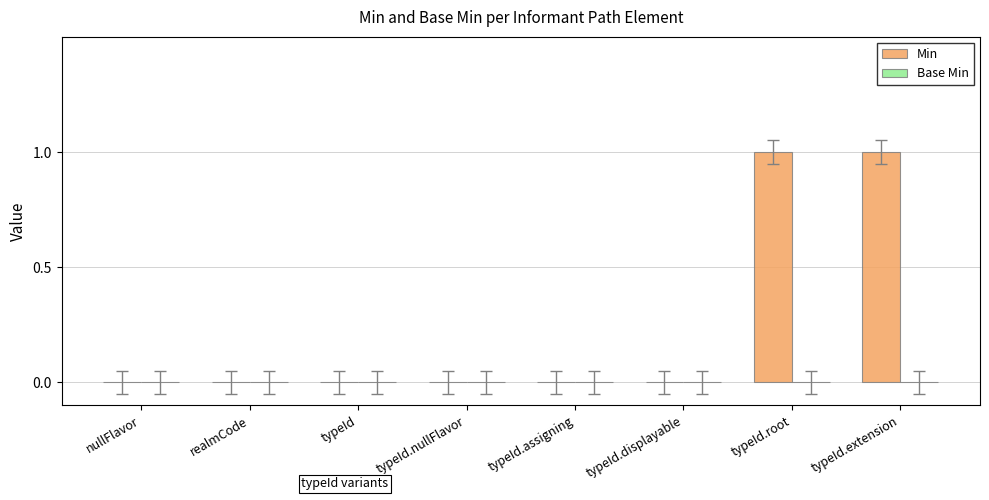

Reading left to right, what are all the values shown in this chart?

nullFlavor=0	realmCode=0	typeId=0	typeId.nullFlavor=0	typeId.assigning=0	typeId.displayable=0	typeId.root=1	typeId.extension=1